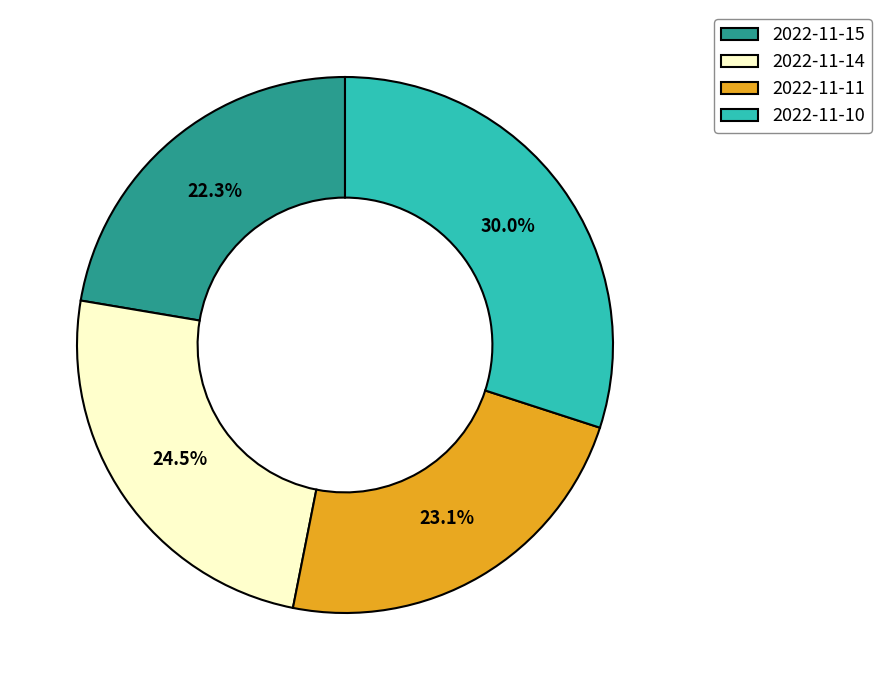

Rank the categories by value from lowest to highest.

2022-11-15, 2022-11-11, 2022-11-14, 2022-11-10